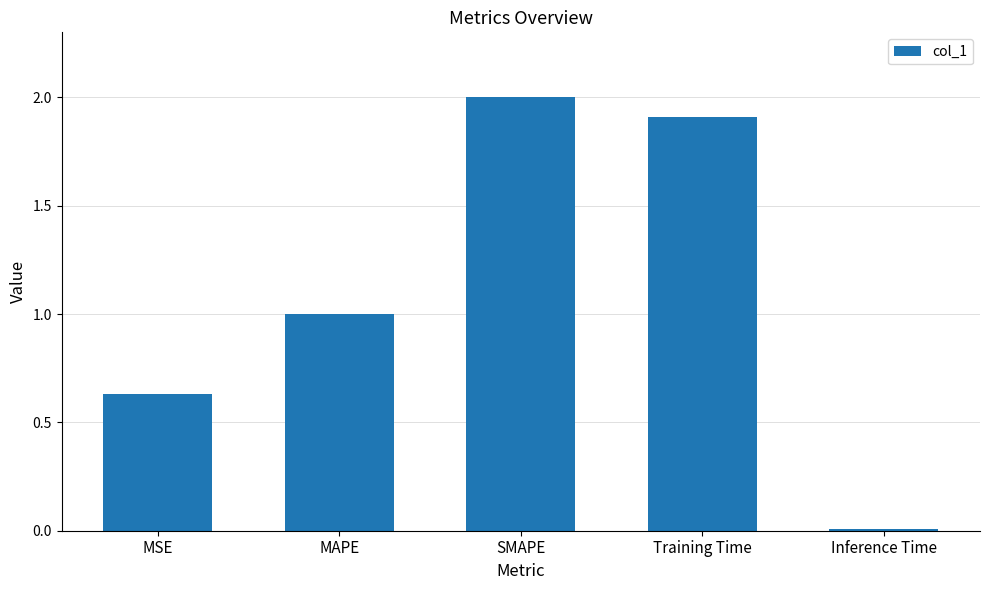

The value at Training Time is 1.9. True or false?

True